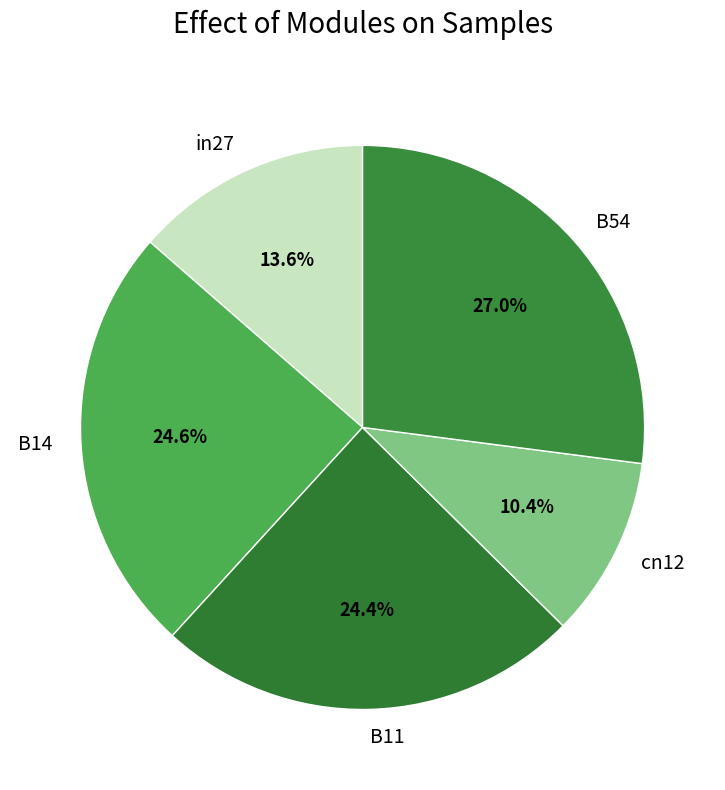

True or false: B54 accounts for 13% of the total.

False